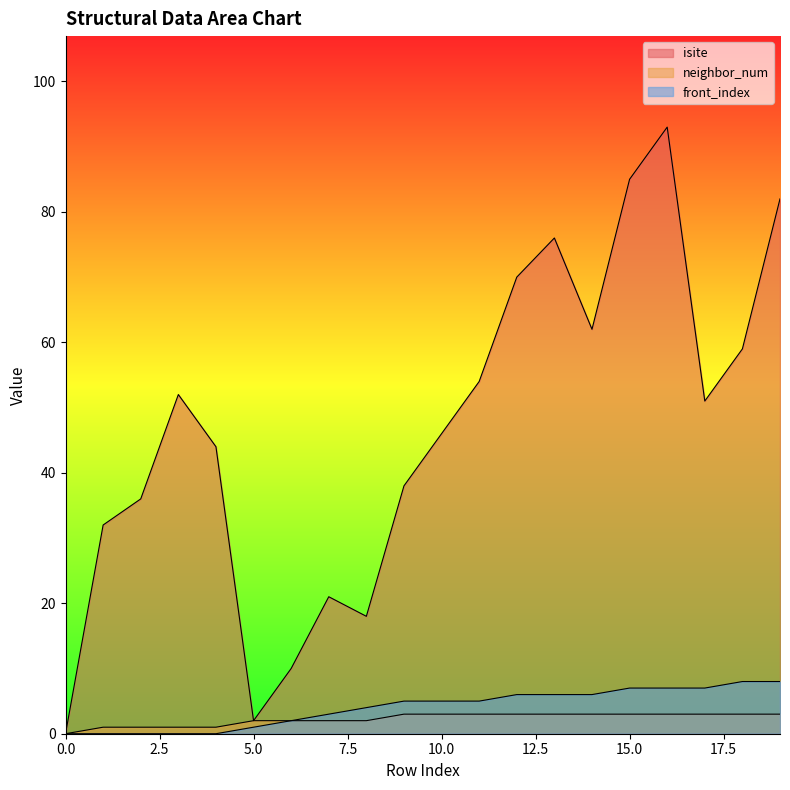

Is the value of neighbor_num at 3 greater than the value of isite at 5?

No